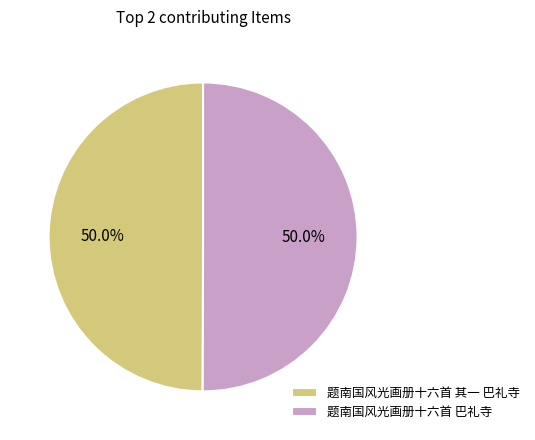

To the nearest percent, what percentage of the pie is 题南国风光画册十六首 其一 巴礼寺?

50%